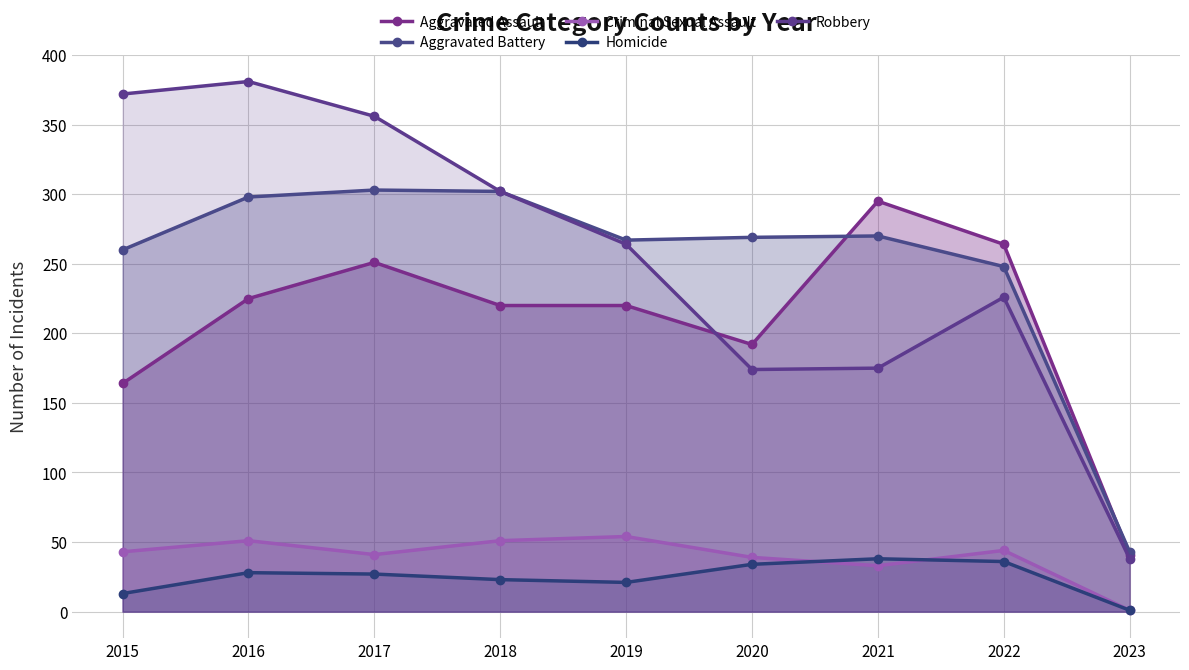

At how many categories does at least one series exceed 360?

2